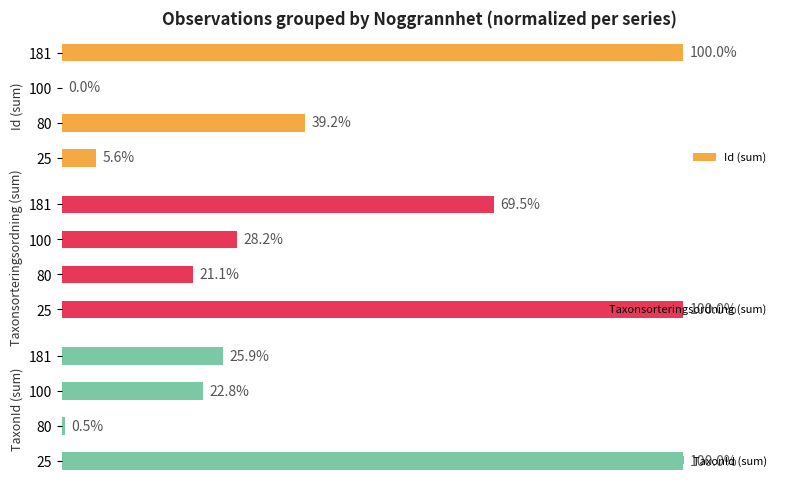

How many values in the TaxonId (sum) series are below 25?

2